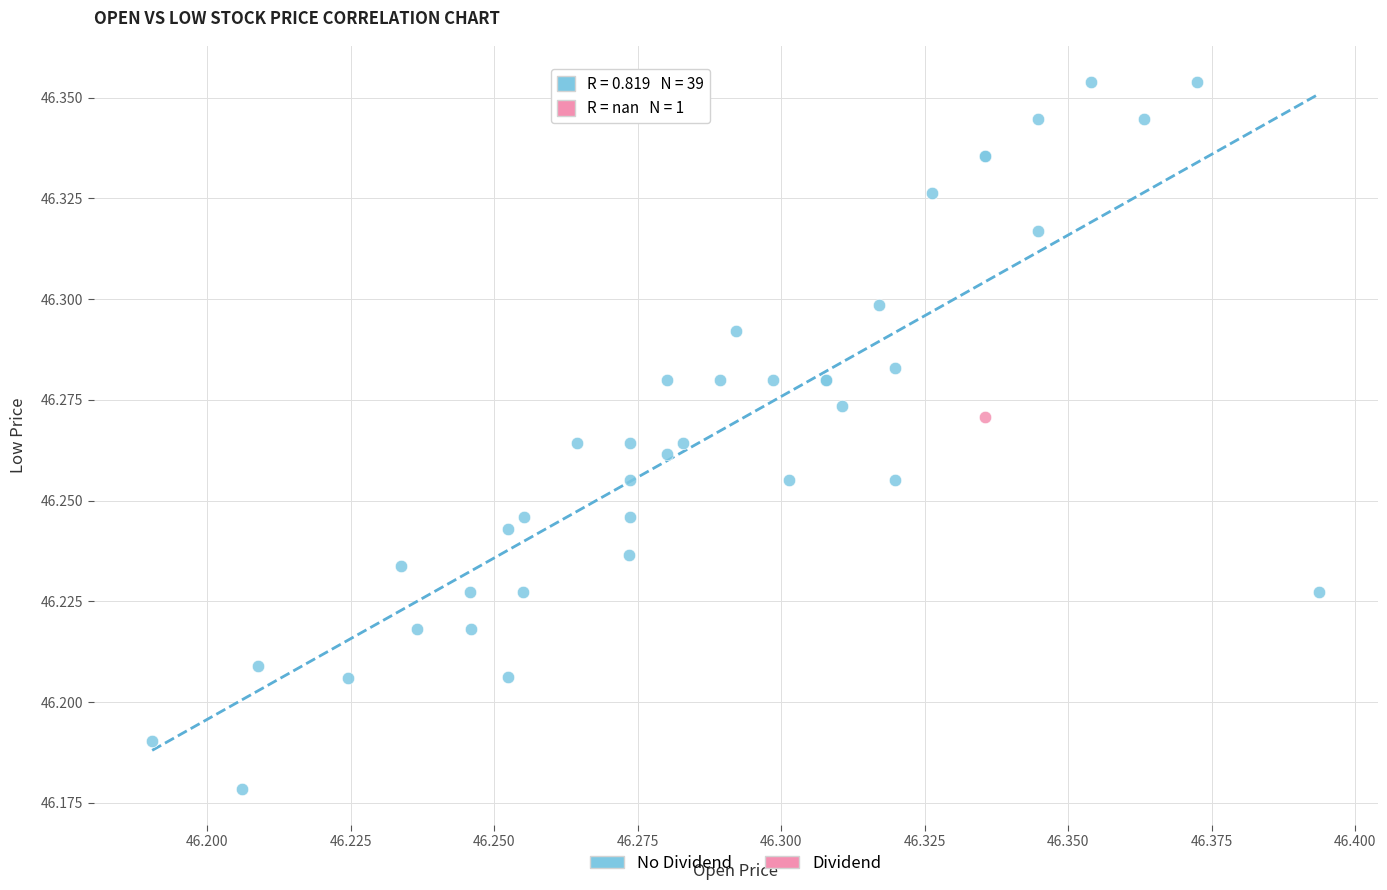

What are all the series names shown in the legend?

No Dividend, Dividend